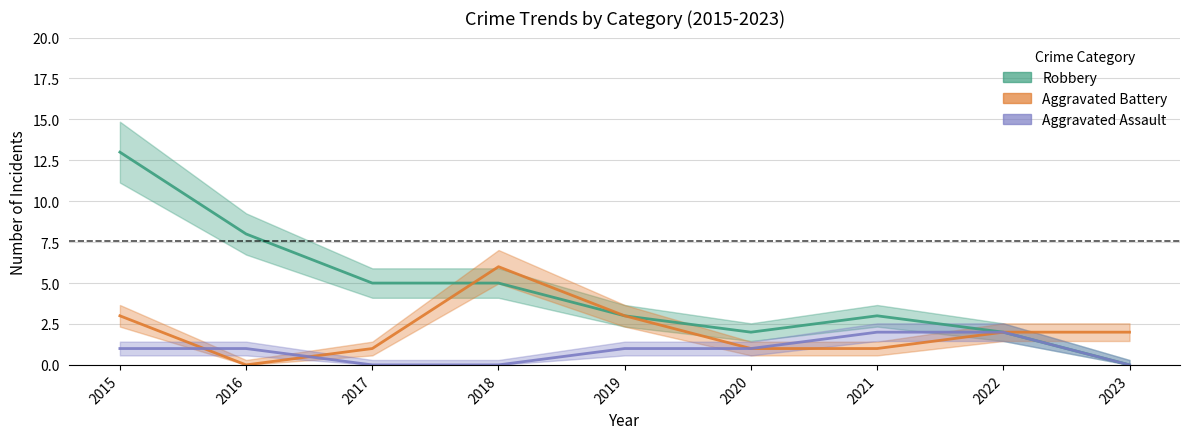

True or false: Robbery has more than 2 points higher than both neighbors.

False